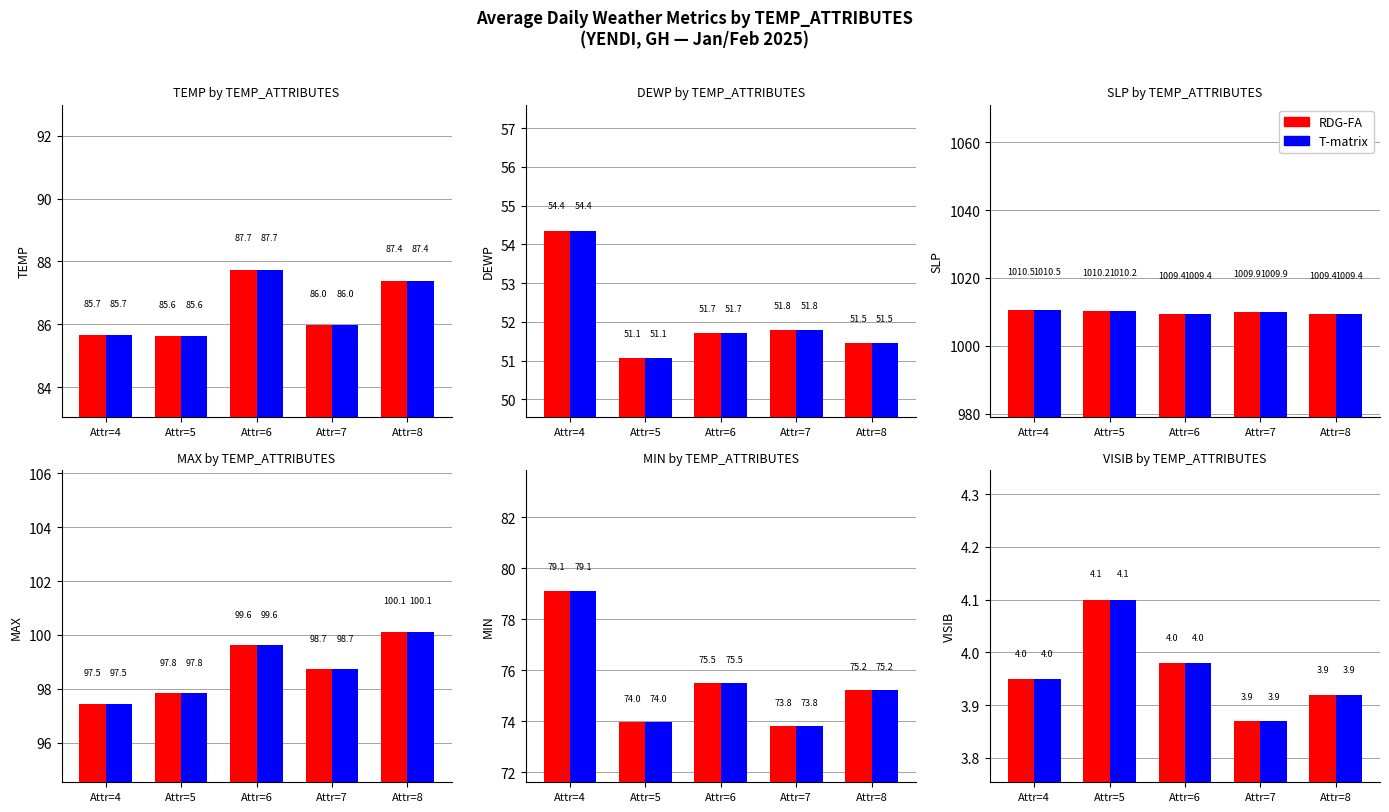

What are all the series names shown in the legend?

RDG-FA, T-matrix